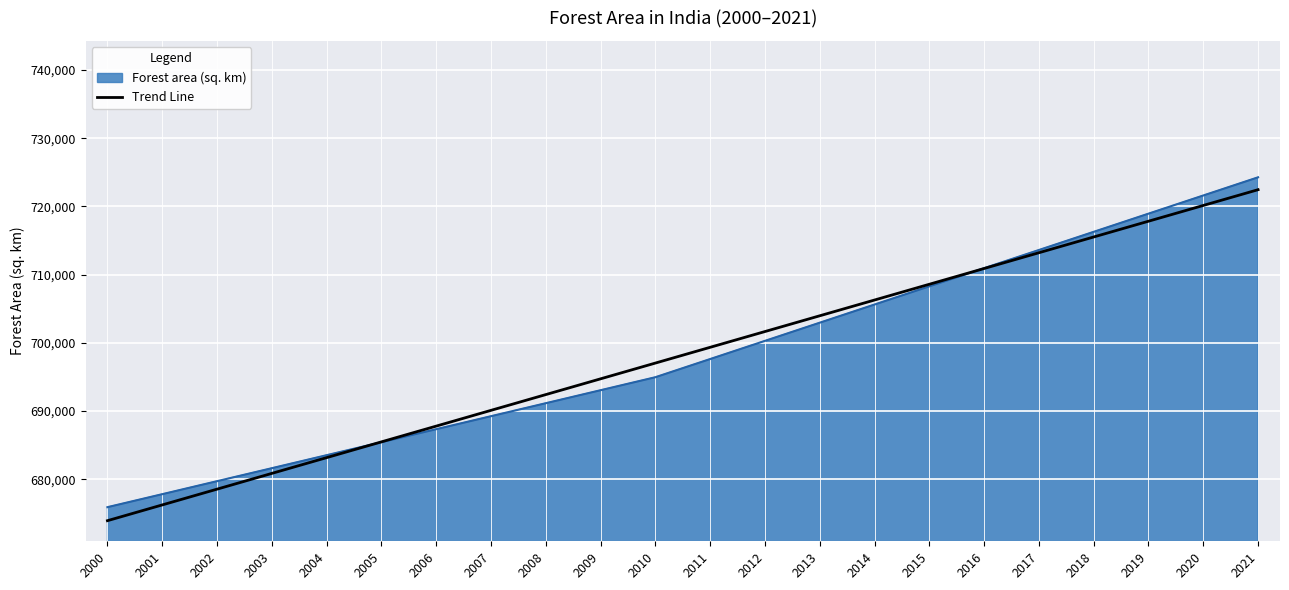

Is the value of Forest area (sq. km) at 2009 greater than the value of Trend Line at 2014?

No